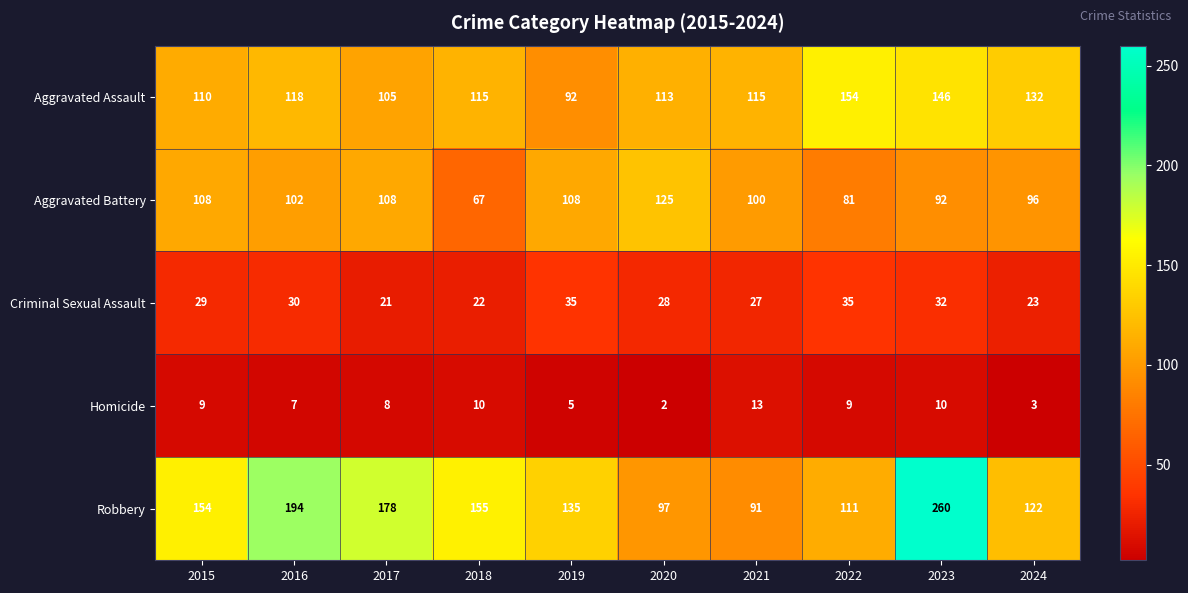

What is the average value of the Aggravated Assault series?

120